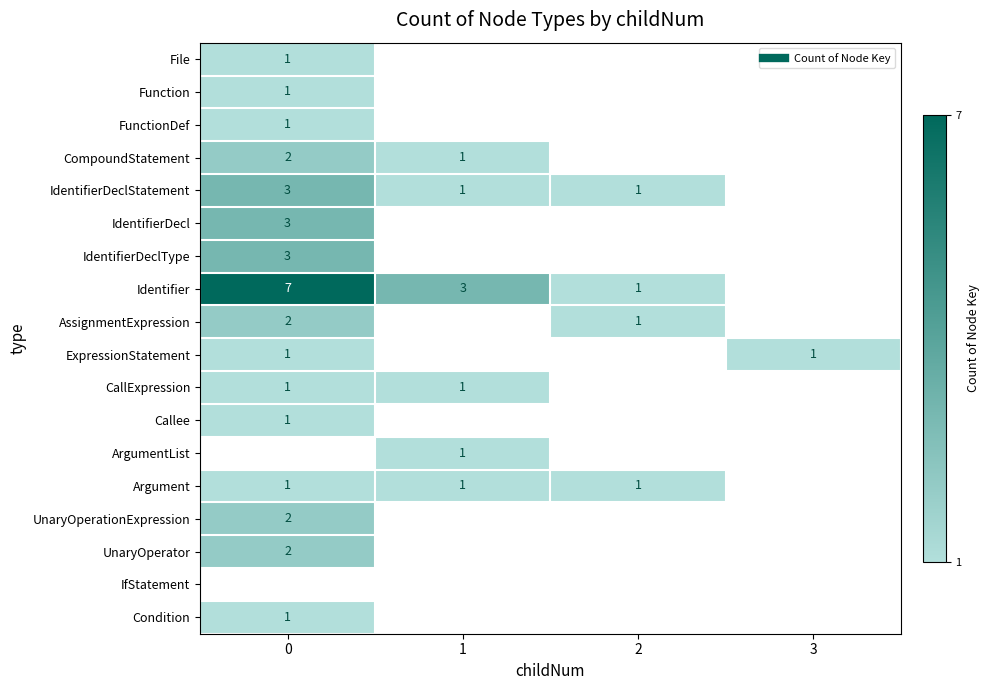

Is it true that IdentifierDeclStatement equals 1.2 at 0?

False